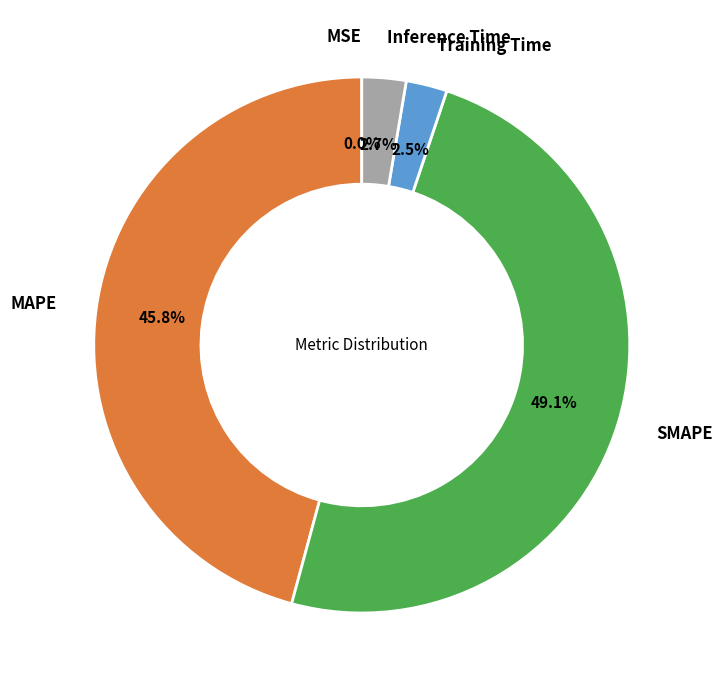

Is there a majority slice in this chart?

No